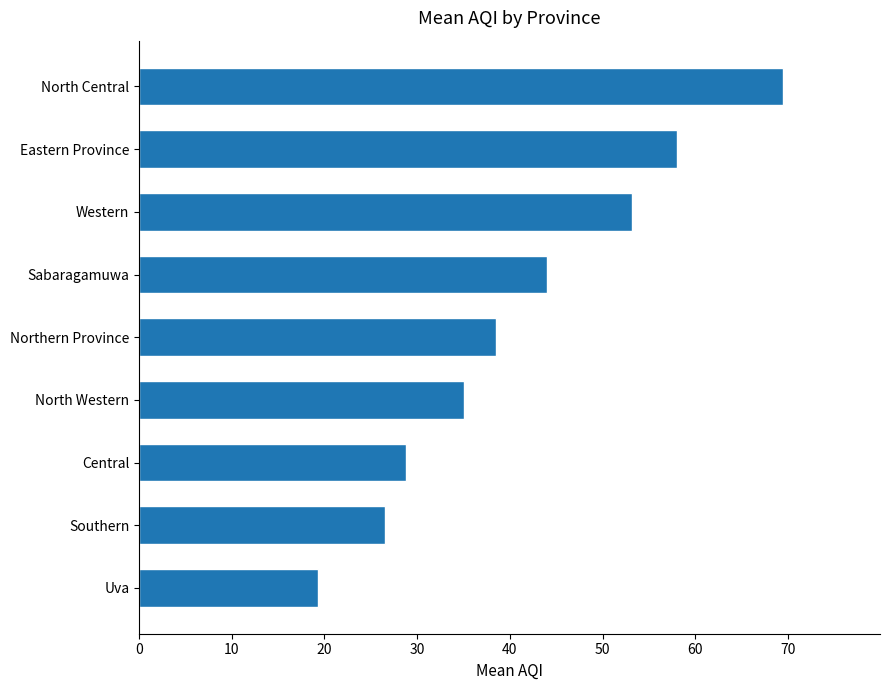

What is the average value?

41.4